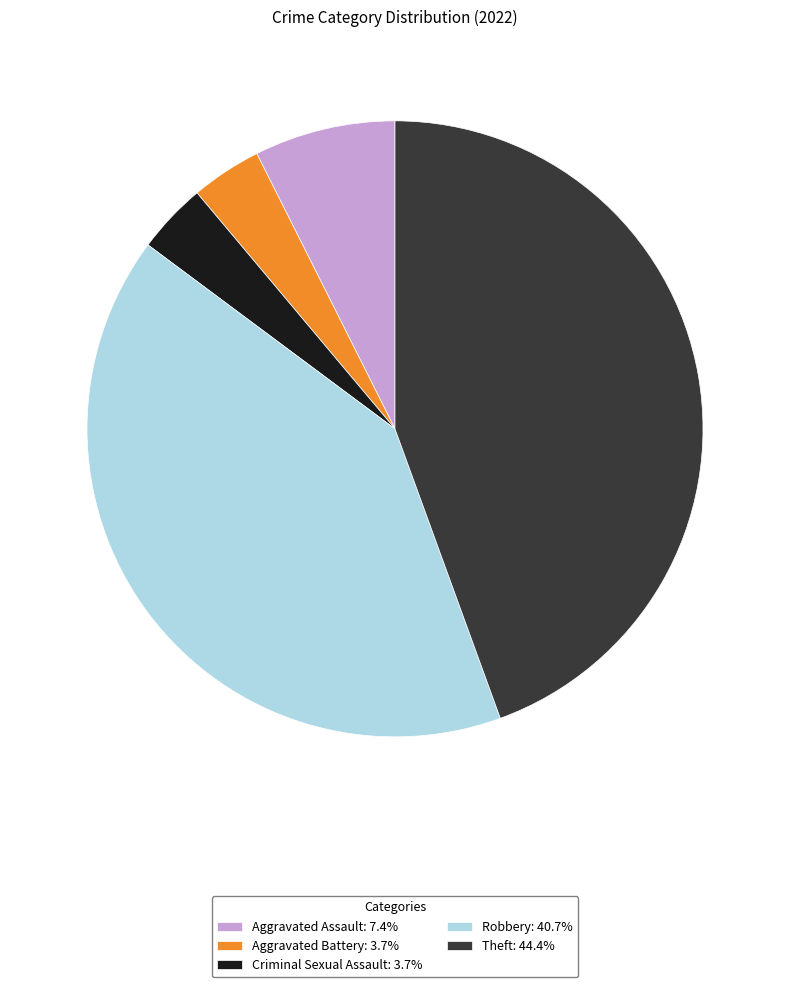

Do Robbery: 40.7% and Aggravated Assault: 7.4% together represent more than half of the pie?

No